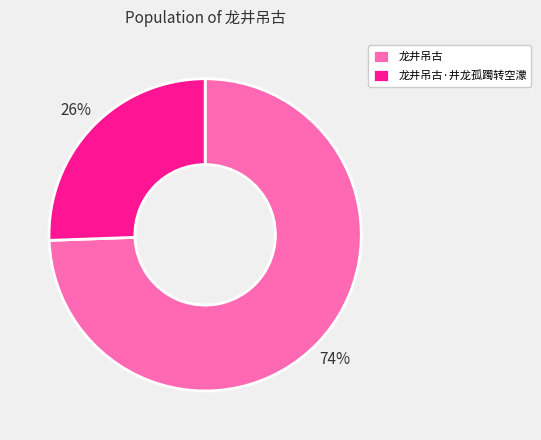

To the nearest percent, what is the combined percentage of 龙井吊古 and 龙井吊古·井龙孤躅转空濛?

100%